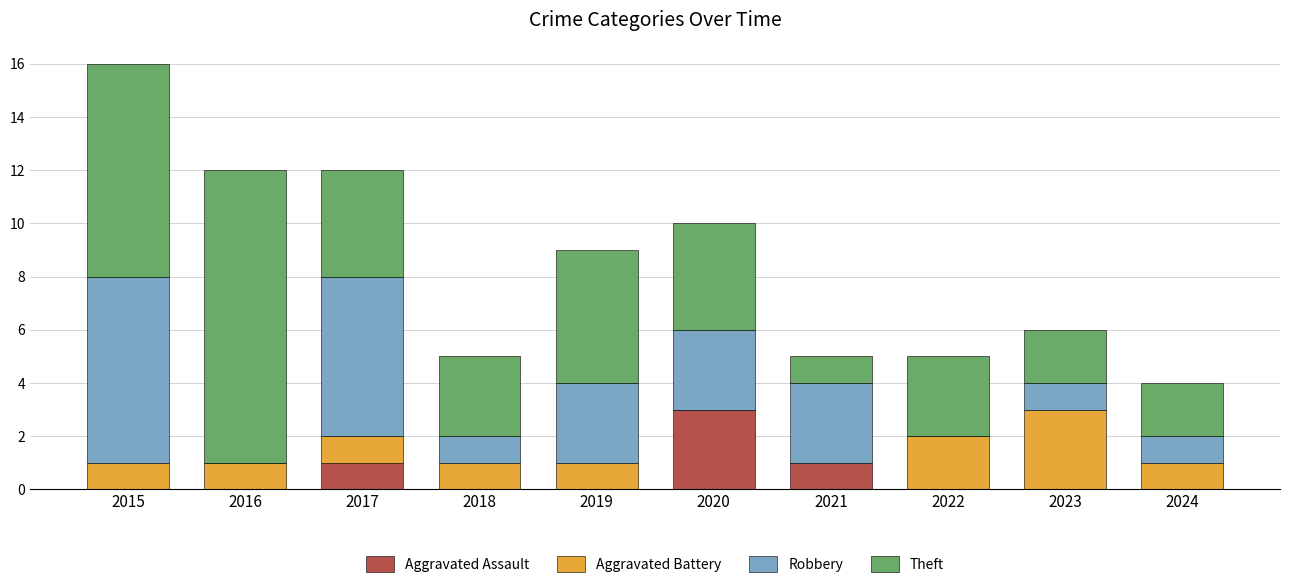

Is it true that Aggravated Assault equals 4 at 2020?

False